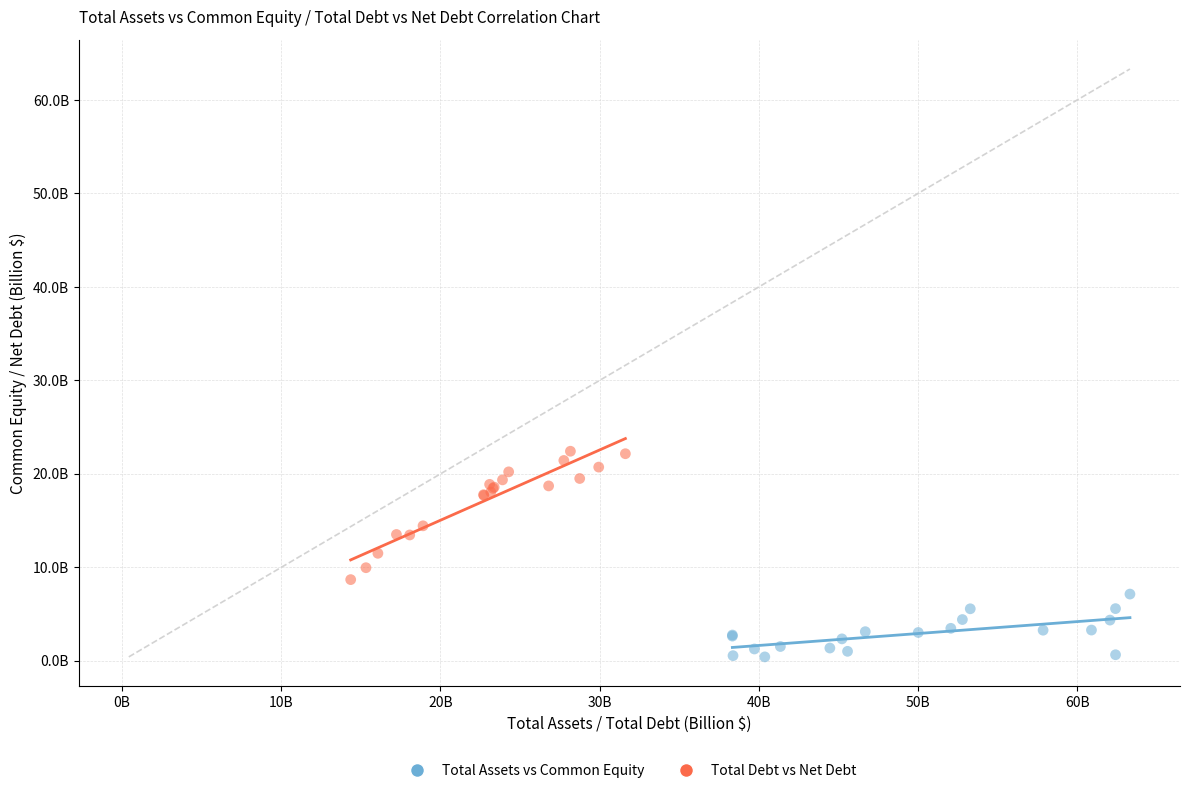

What are all the series names shown in the legend?

Total Assets vs Common Equity, Total Debt vs Net Debt